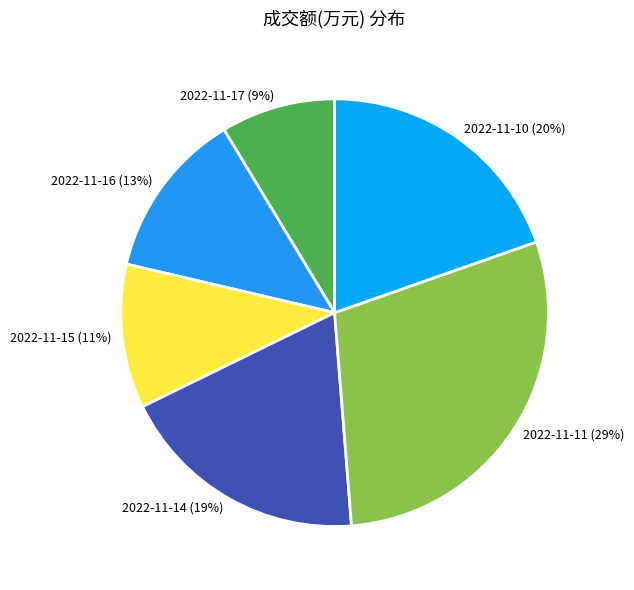

Which slice is the largest?

2022-11-11